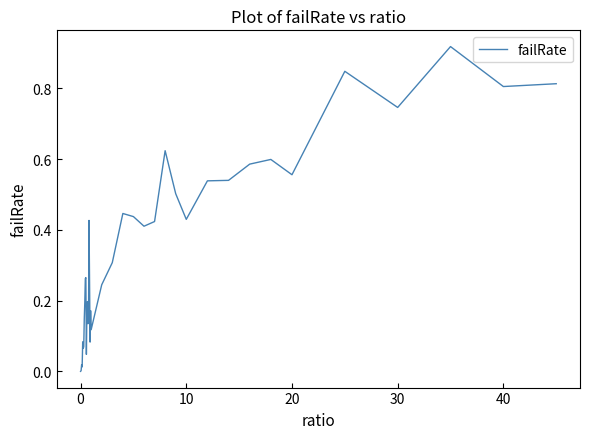

Reading left to right, transcribe all the data shown in this chart.

0.0	0.0	0.0	0.0	0.1	0.1	0.1	0.1	0.2	0.3	0.3	0.0	0.2	0.2	0.1	0.1	0.4	0.3	0.1	0.2	0.1	0.2	0.3	0.4	0.4	0.4	0.4	0.6	0.5	0.4	0.5	0.5	0.6	0.6	0.6	0.8	0.7	0.9	0.8	0.8